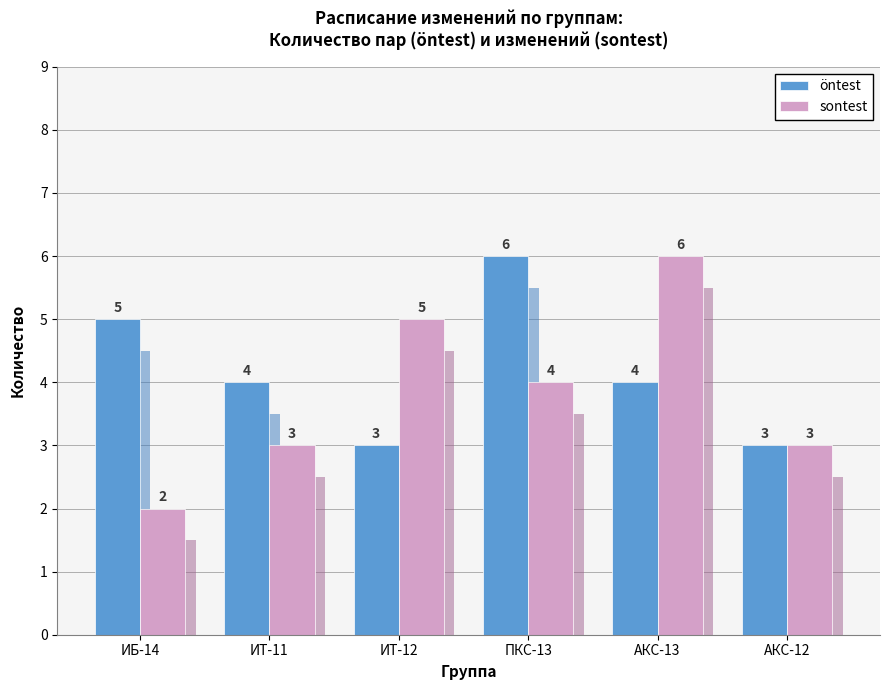

What is the difference between the sontest values at ИБ-14 and ПКС-13?

2